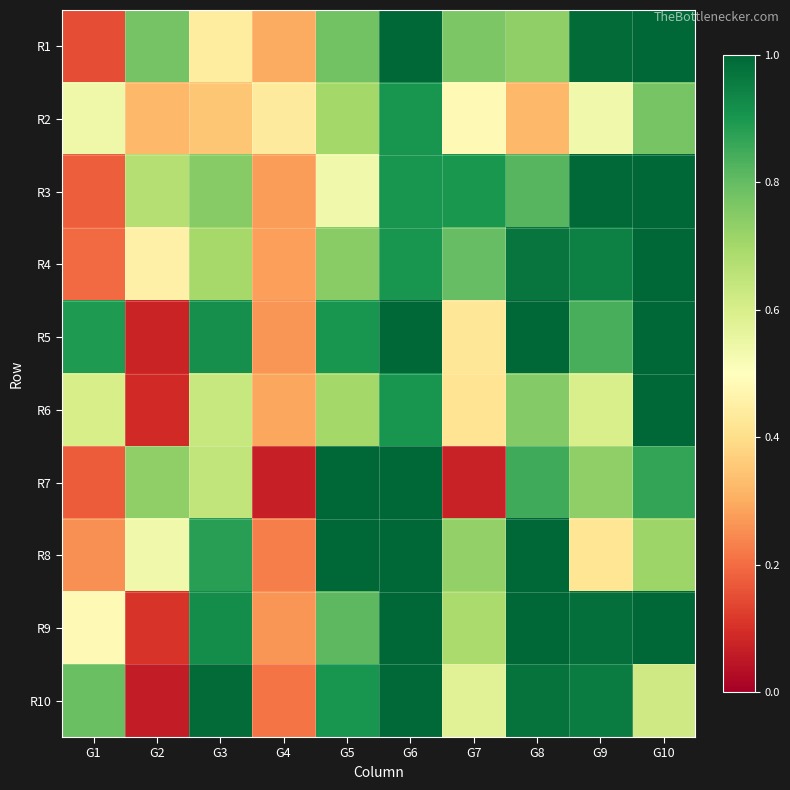

Reading left to right, transcribe all the data shown in this chart.

R1: G1=0.2	G2=0.8	G3=0.4	G4=0.3	G5=0.8	G6=1.0	G7=0.8	G8=0.7	G9=1.0	G10=1.0
R2: G1=0.5	G2=0.3	G3=0.4	G4=0.4	G5=0.7	G6=0.9	G7=0.5	G8=0.3	G9=0.5	G10=0.8
R3: G1=0.2	G2=0.7	G3=0.7	G4=0.3	G5=0.5	G6=0.9	G7=0.9	G8=0.8	G9=1.0	G10=1.0
R4: G1=0.2	G2=0.5	G3=0.7	G4=0.3	G5=0.7	G6=0.9	G7=0.8	G8=1.0	G9=0.9	G10=1.0
R5: G1=0.9	G2=0.1	G3=0.9	G4=0.3	G5=0.9	G6=1.0	G7=0.4	G8=1.0	G9=0.8	G10=1.0
R6: G1=0.6	G2=0.1	G3=0.6	G4=0.3	G5=0.7	G6=0.9	G7=0.4	G8=0.8	G9=0.6	G10=1.0
R7: G1=0.2	G2=0.7	G3=0.6	G4=0.1	G5=1.0	G6=1.0	G7=0.1	G8=0.9	G9=0.7	G10=0.9
R8: G1=0.3	G2=0.5	G3=0.9	G4=0.2	G5=1.0	G6=1.0	G7=0.7	G8=1.0	G9=0.4	G10=0.7
R9: G1=0.5	G2=0.1	G3=0.9	G4=0.3	G5=0.8	G6=1.0	G7=0.7	G8=1.0	G9=1.0	G10=1.0
R10: G1=0.8	G2=0.1	G3=1.0	G4=0.2	G5=0.9	G6=1.0	G7=0.6	G8=1.0	G9=1.0	G10=0.6